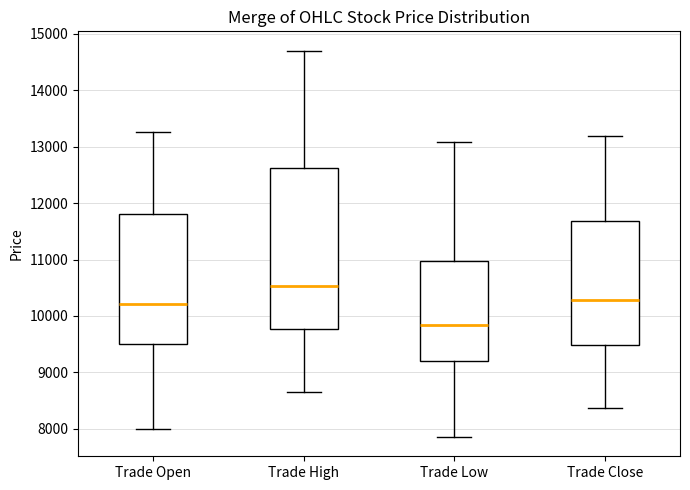

Reading left to right, transcribe this box plot: for each box, give where its median line is, the range the box spans, and where its two whiskers end, as read against the y-axis. The values are not printed on the chart, so give them approximately, as read against the axis.

Trade Open: median 10200, box 9500 to 11800, whiskers 8000 to 13300
Trade High: median 10500, box 9800 to 12600, whiskers 8600 to 14700
Trade Low: median 9800, box 9200 to 11000, whiskers 7900 to 13100
Trade Close: median 10300, box 9500 to 11700, whiskers 8400 to 13200